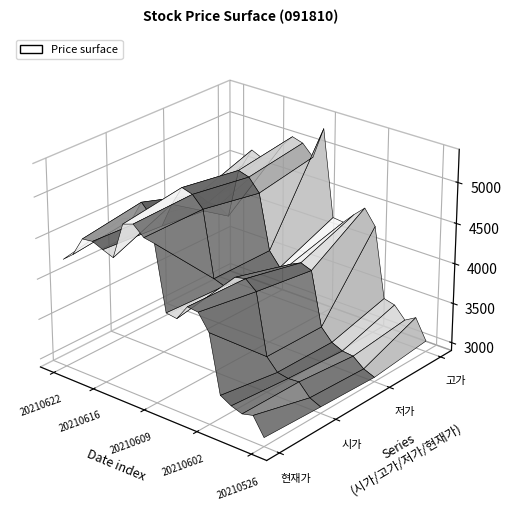

Reading left to right, transcribe all the data shown in this chart.

현재가: 4235	4340	4575	4590	4535	4485	4930	4975	4860	4835	4055	4035	4225	4210	4015	3310	3235	3190	3225	3010
시가: 4395	4435	4690	4555	4485	4795	5040	5000	4865	4065	4020	4175	4205	4095	3345	3200	3175	3185	3040	2980
저가: 4200	4250	4460	4405	4405	4320	4930	4890	4735	4065	3900	3985	4050	4000	3340	3195	3135	3120	3010	2955
고가: 4400	4465	4710	4650	4685	4890	5040	5000	4865	5260	4190	4175	4315	4440	4255	3385	3350	3205	3285	3035